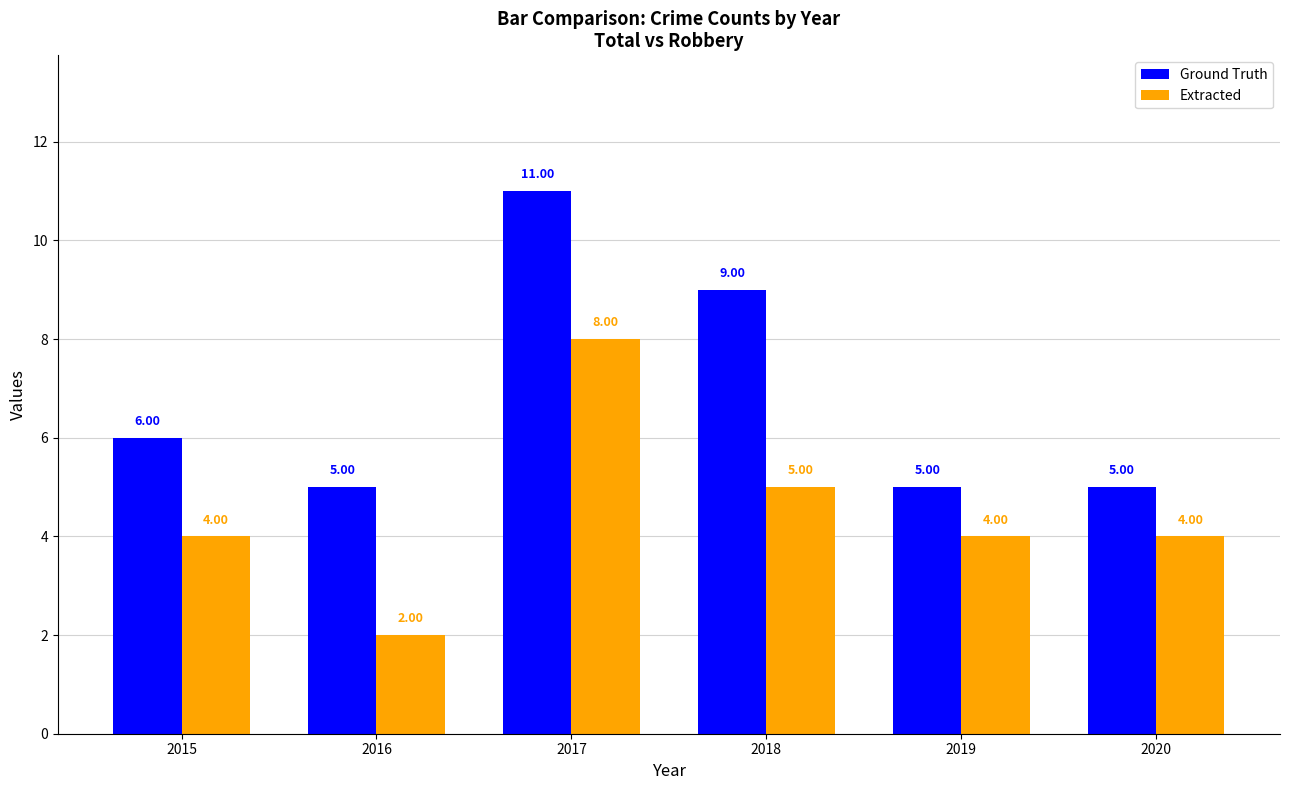

What is the total value across all series at 2018?

14